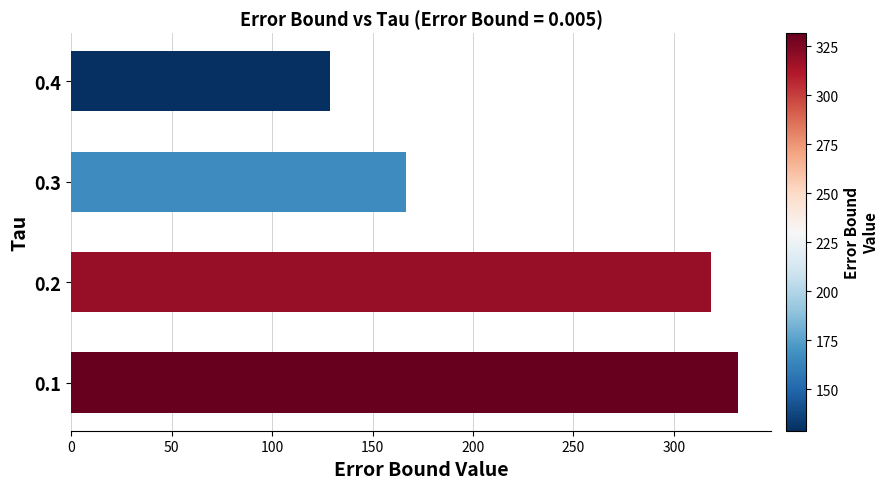

Count the number of values greater than 318.

2